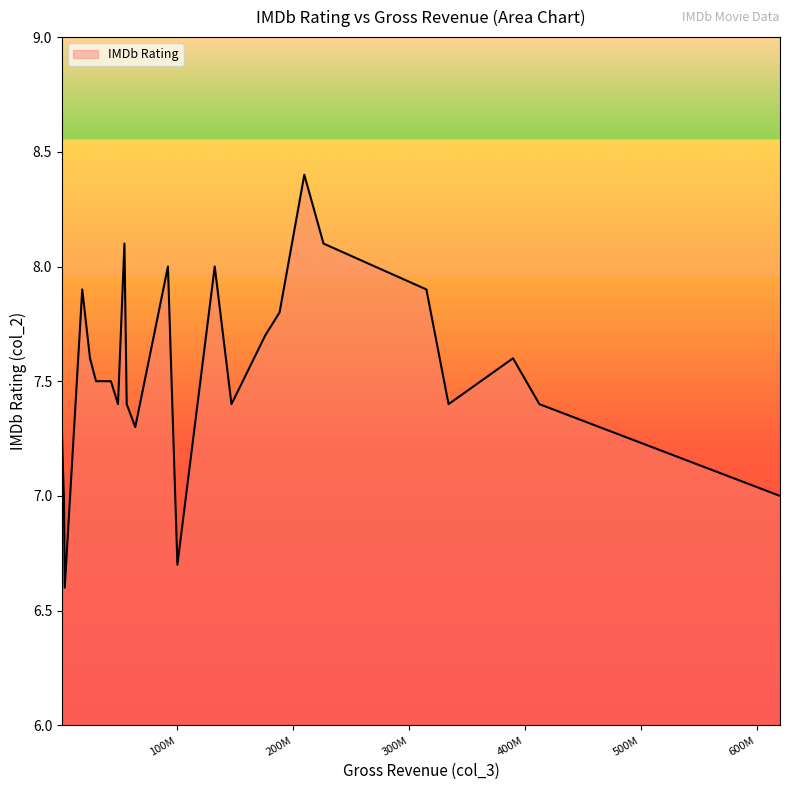

What is the minimum value shown in the chart?

6.6